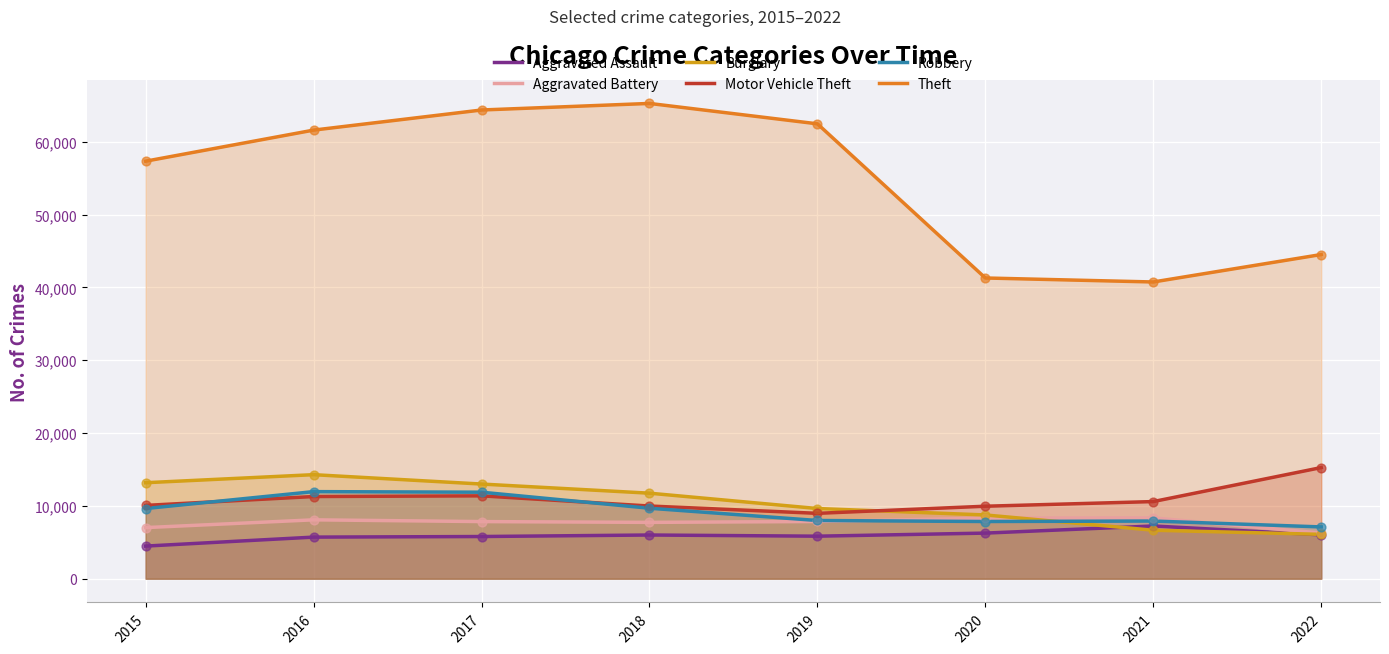

At how many categories does at least one series exceed 17136?

8